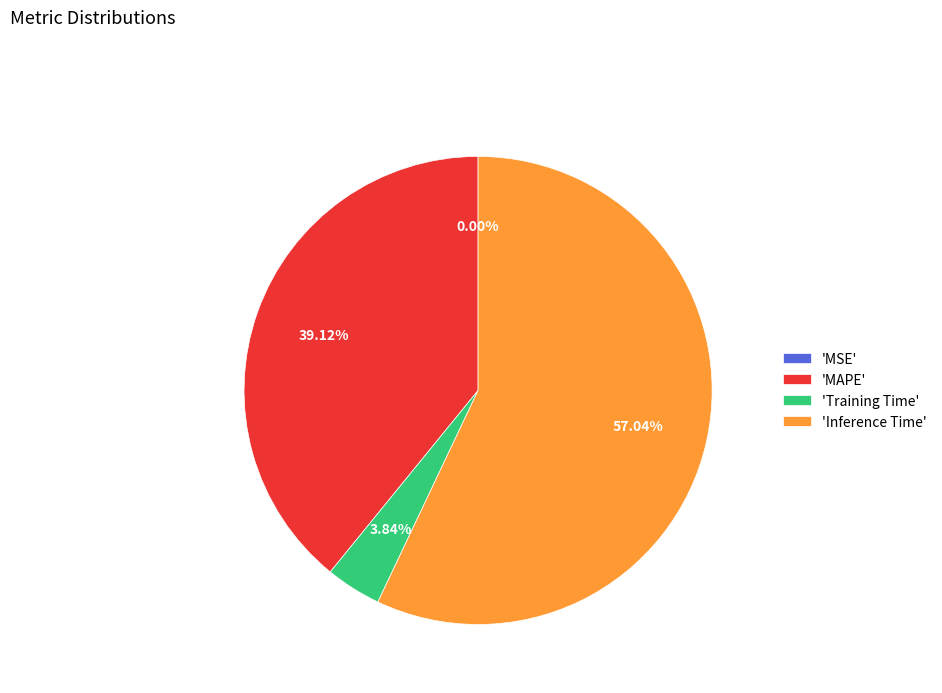

Is the sum of 'Training Time' and 'Inference Time' greater than half?

Yes